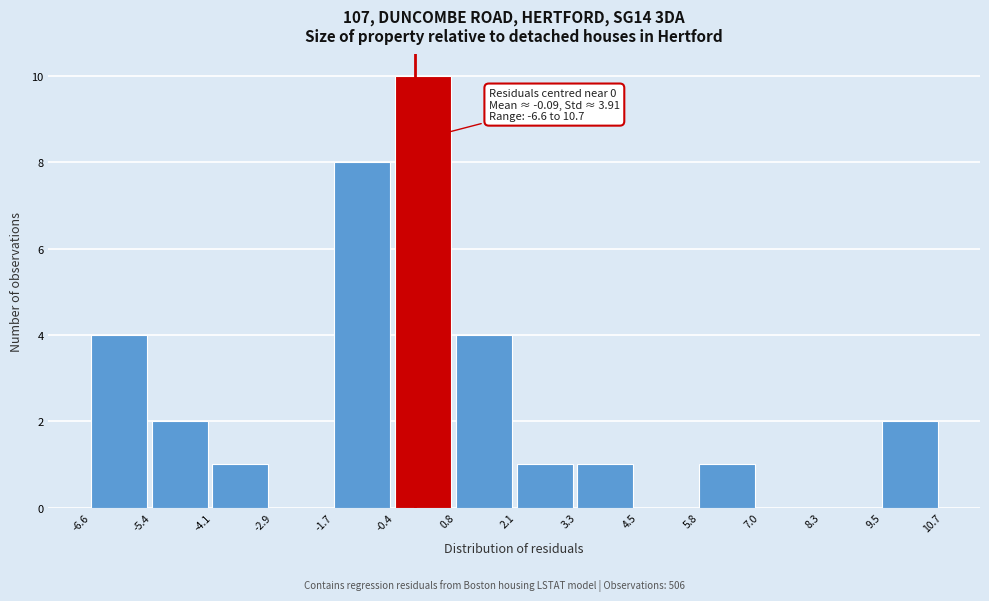

Over which range of the x-axis is the bar tallest?

-0.4 to 0.8